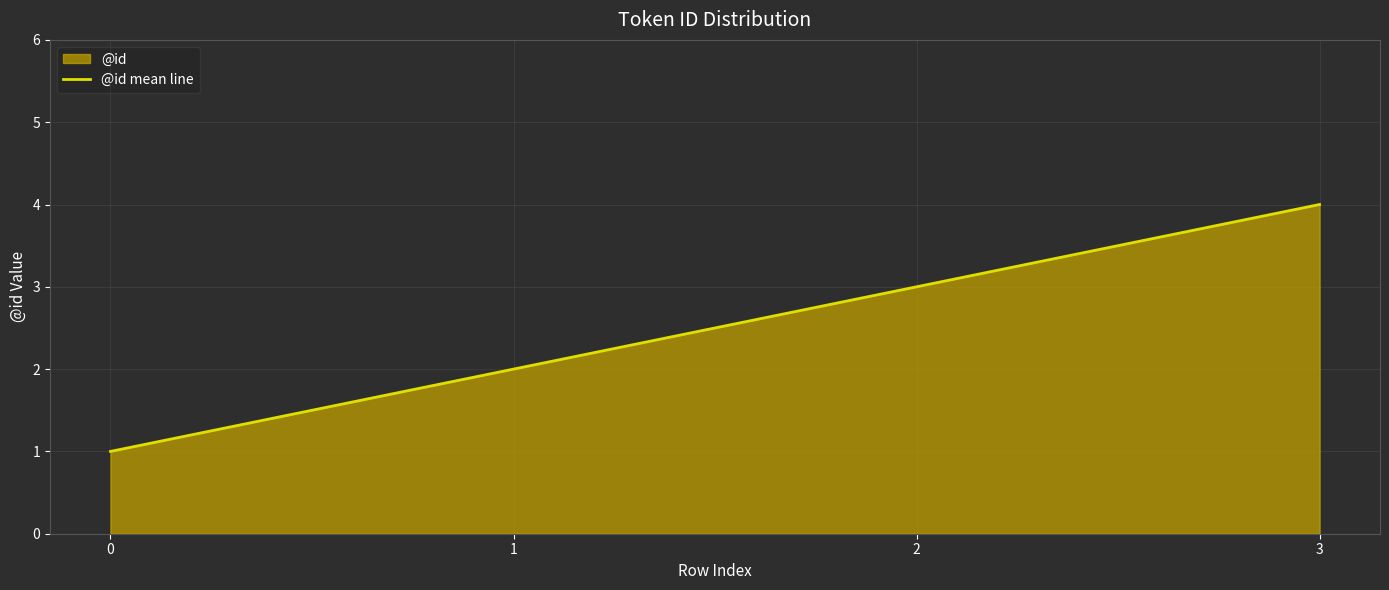

Reading left to right, transcribe all the data shown in this chart.

1	2	3	4